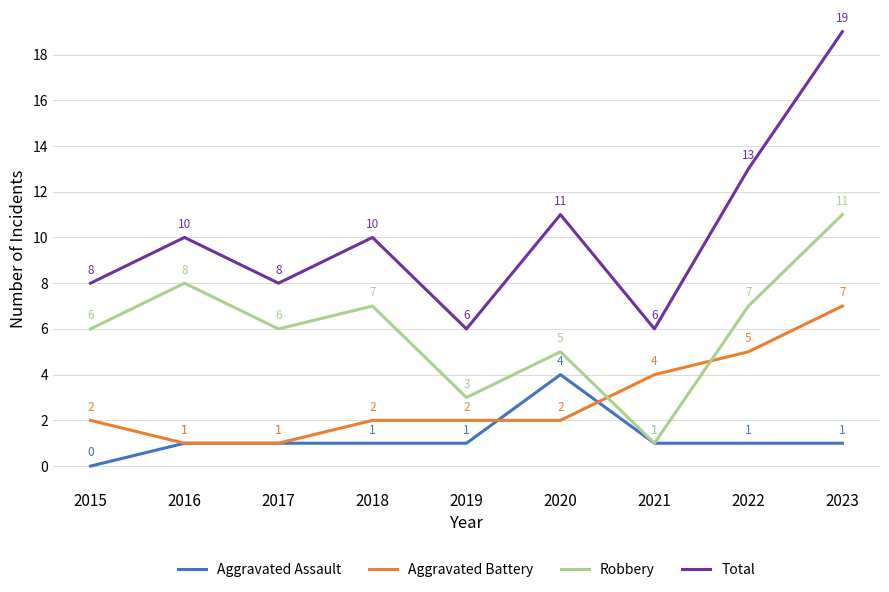

True or false: Robbery has a value of 4 at 2018.

False